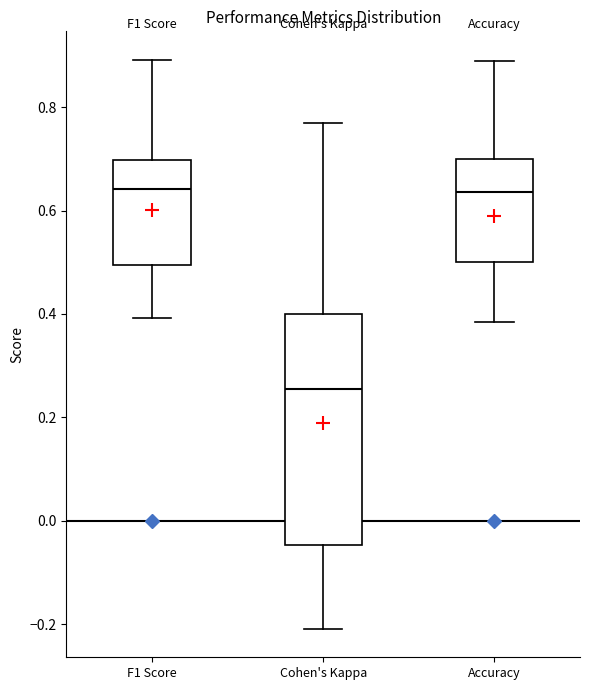

Reading left to right, read every box against the y-axis: the position of its median line, the range the box covers, and the ends of its whiskers. The values are not printed on the chart, so give them approximately, as read against the axis.

F1 Score: median 0.64, box 0.50 to 0.70, whiskers 0.40 to 0.90
Cohen's Kappa: median 0.26, box -0.04 to 0.40, whiskers -0.20 to 0.76
Accuracy: median 0.64, box 0.50 to 0.70, whiskers 0.38 to 0.88